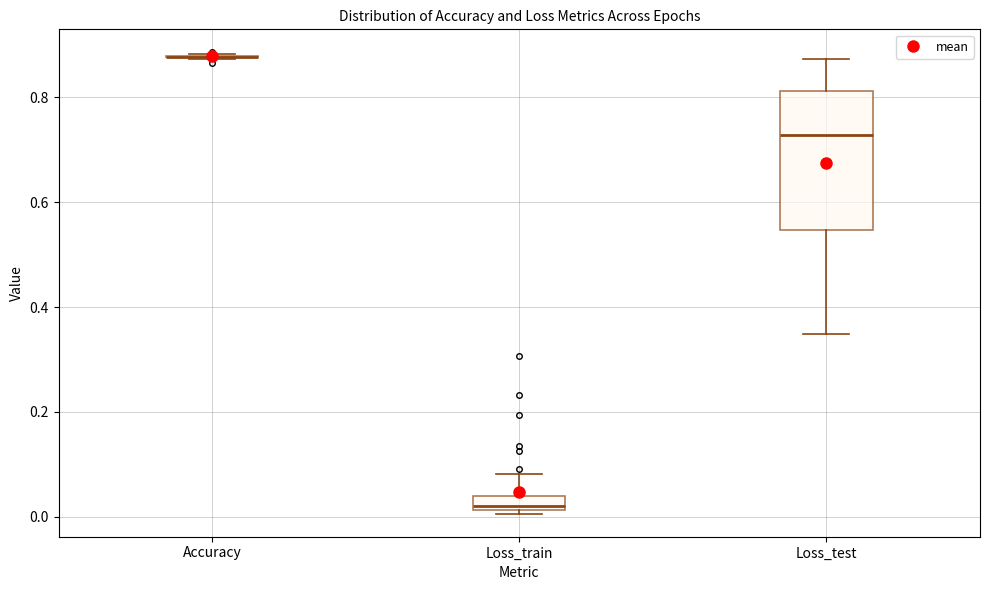

Comparing the boxes themselves (not the whiskers), which one is the tallest?

Loss_test